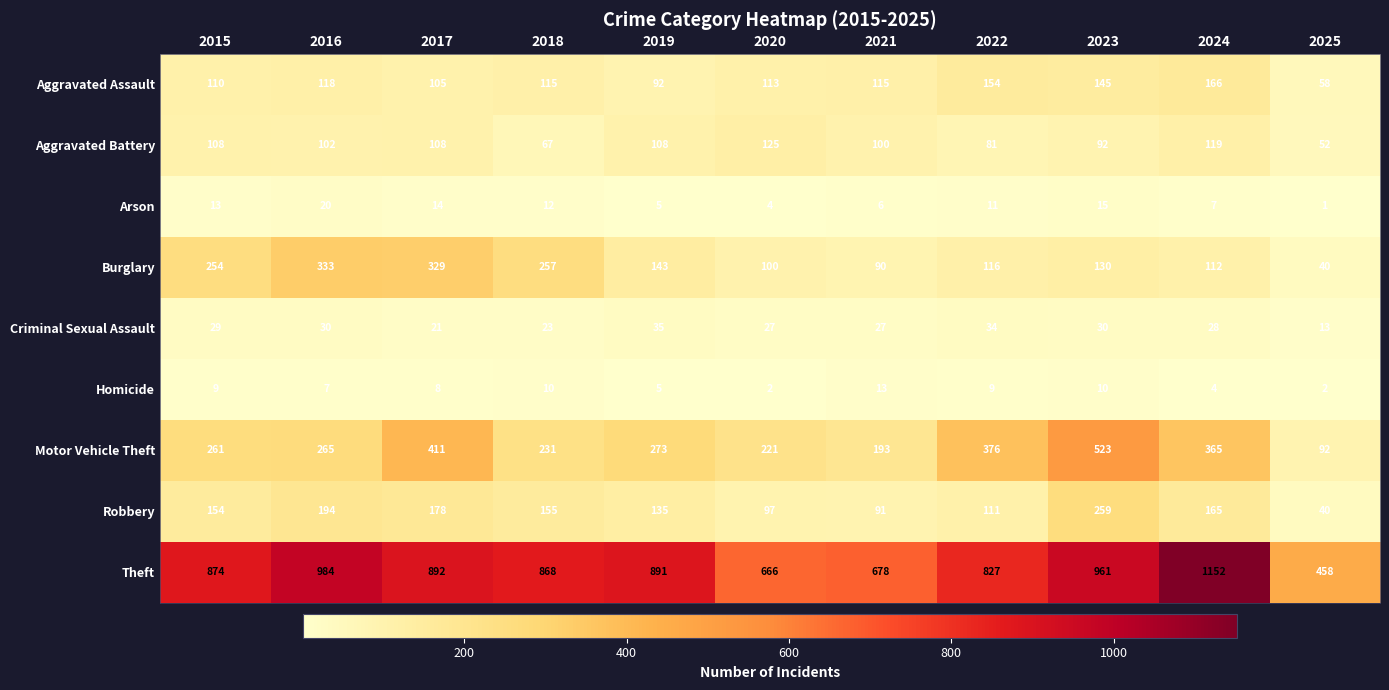

Which label corresponds to the largest value in the chart?

2024